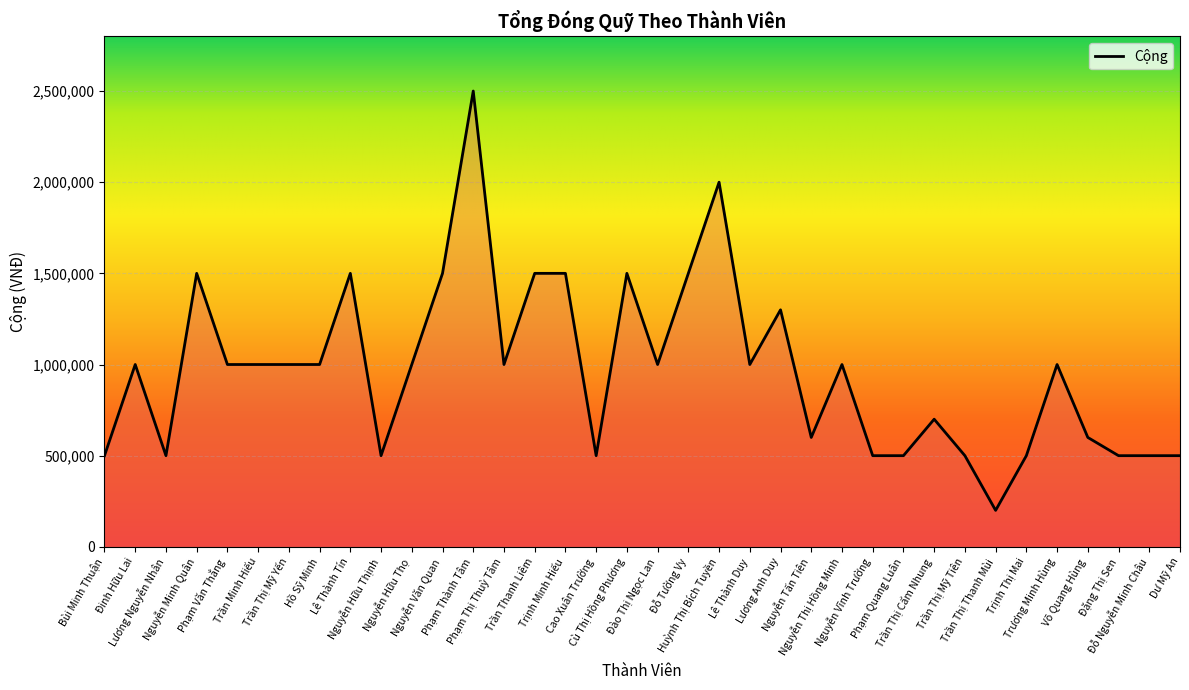

Which has a higher value, Trần Thị Thanh Mùi or Phạm Quang Luân?

Phạm Quang Luân